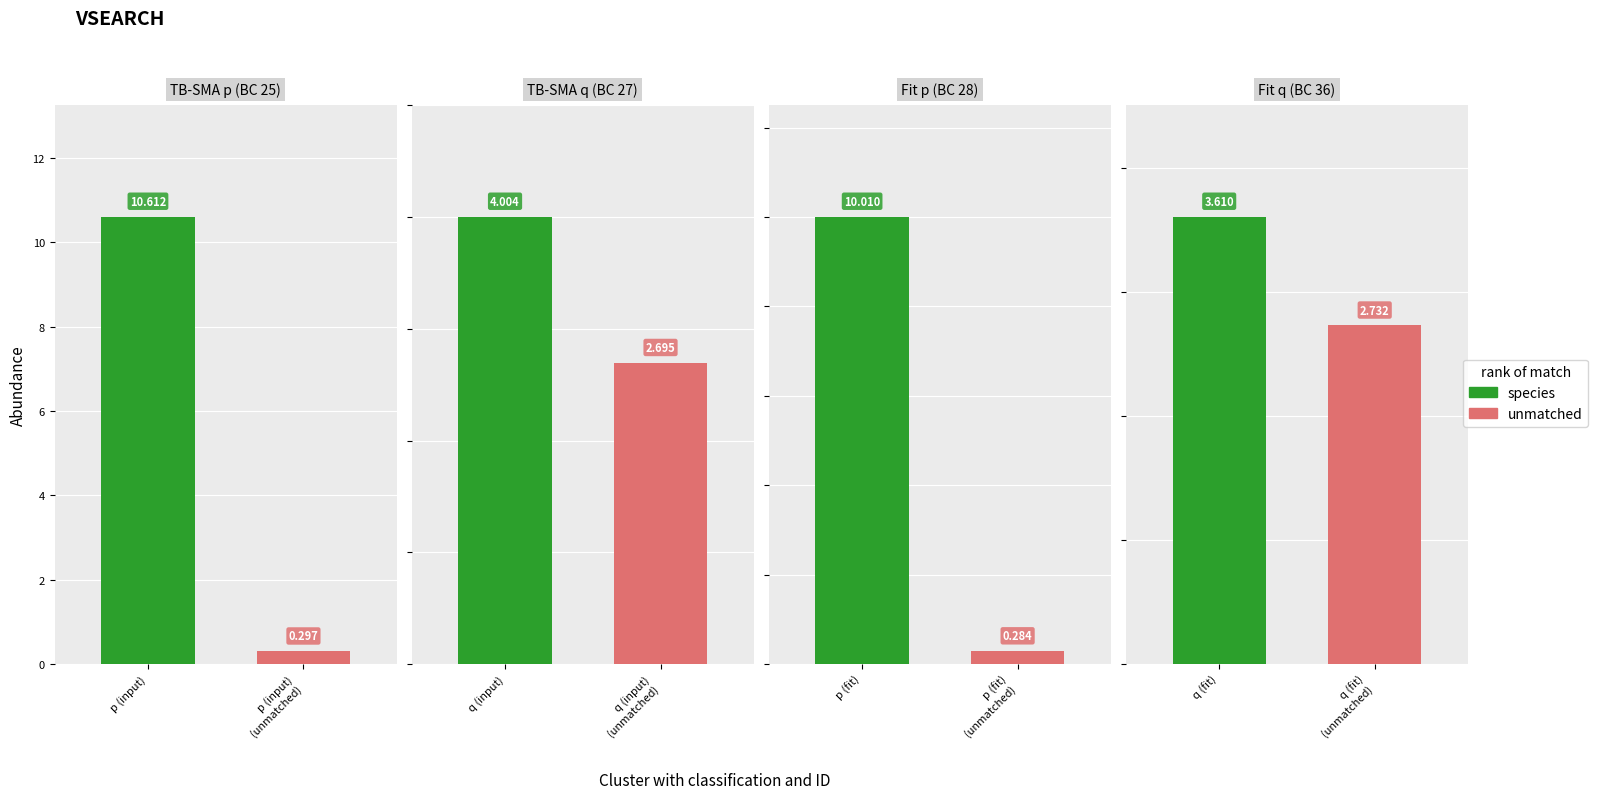

Where does the species series first go above 10?

p (input)